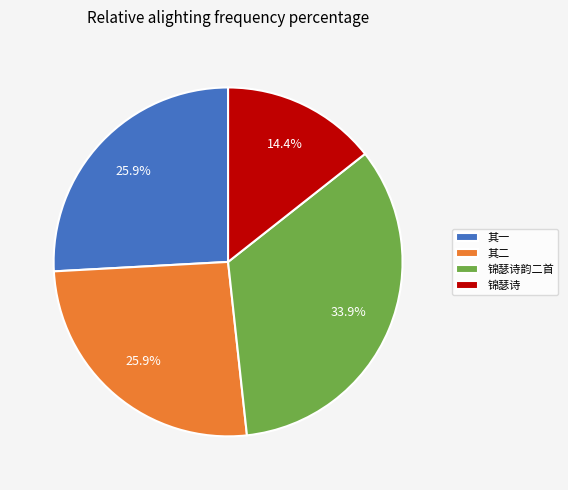

Which has a higher value, 其二 or 锦瑟诗韵二首?

锦瑟诗韵二首